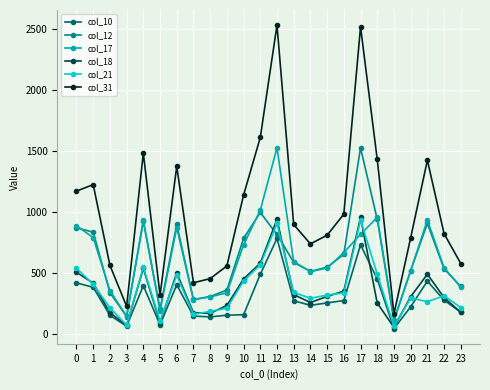

What is the smallest value displayed?

46